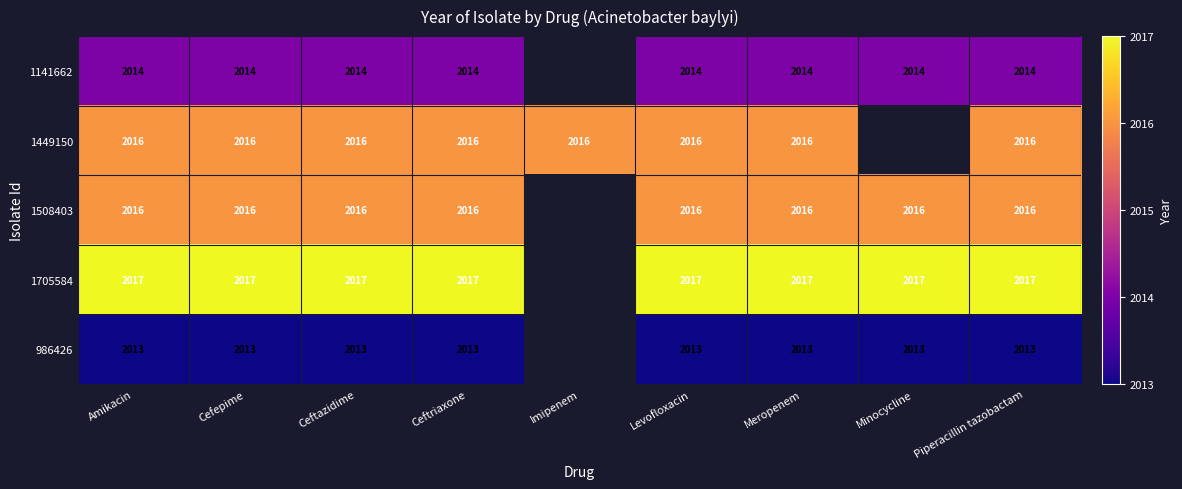

What is the total value across all series at Levofloxacin?

10076